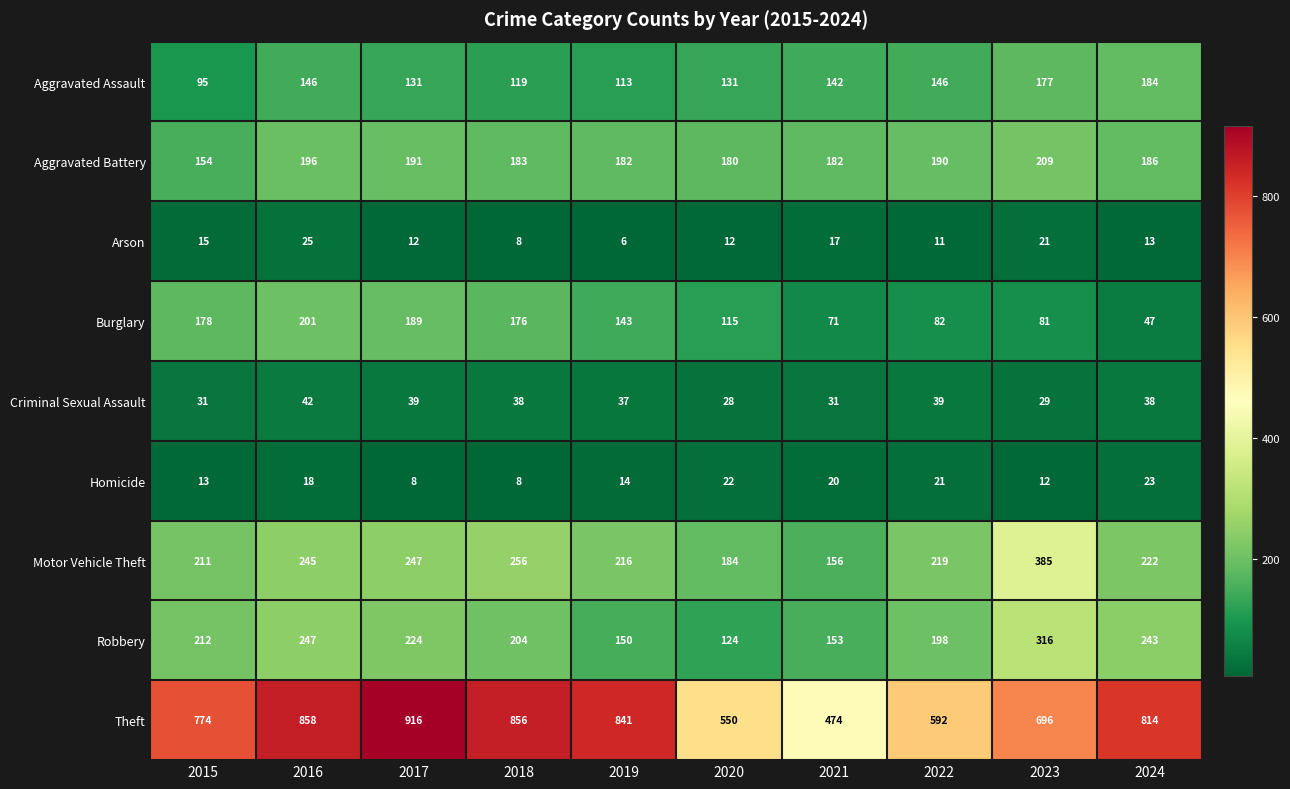

Rank the series by their maximum value, from lowest to highest.

Homicide, Arson, Criminal Sexual Assault, Aggravated Assault, Burglary, Aggravated Battery, Robbery, Motor Vehicle Theft, Theft